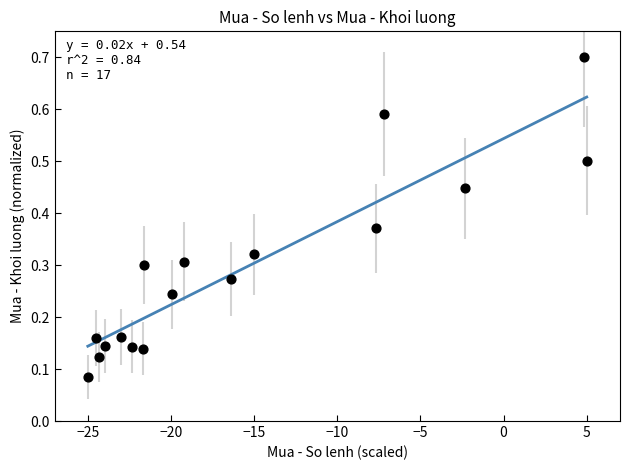

What is the range of X values (max minus min)?

30.0